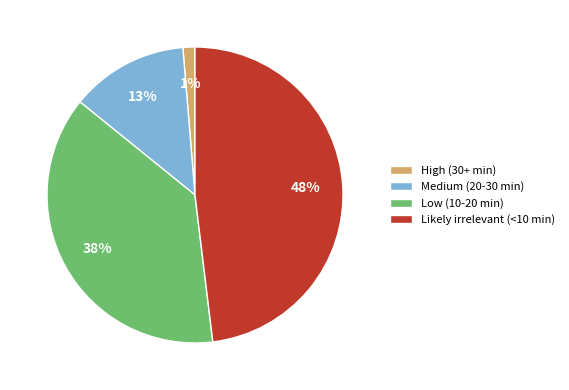

How many segments does this pie chart have?

4